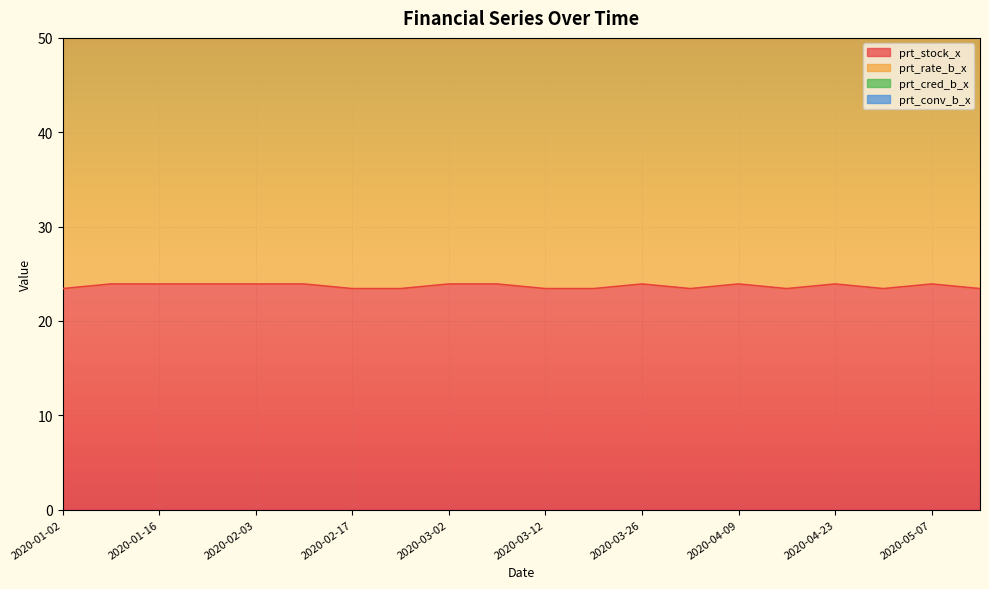

The value of prt_stock_x at 2020-02-03 is 15.7. True or false?

False